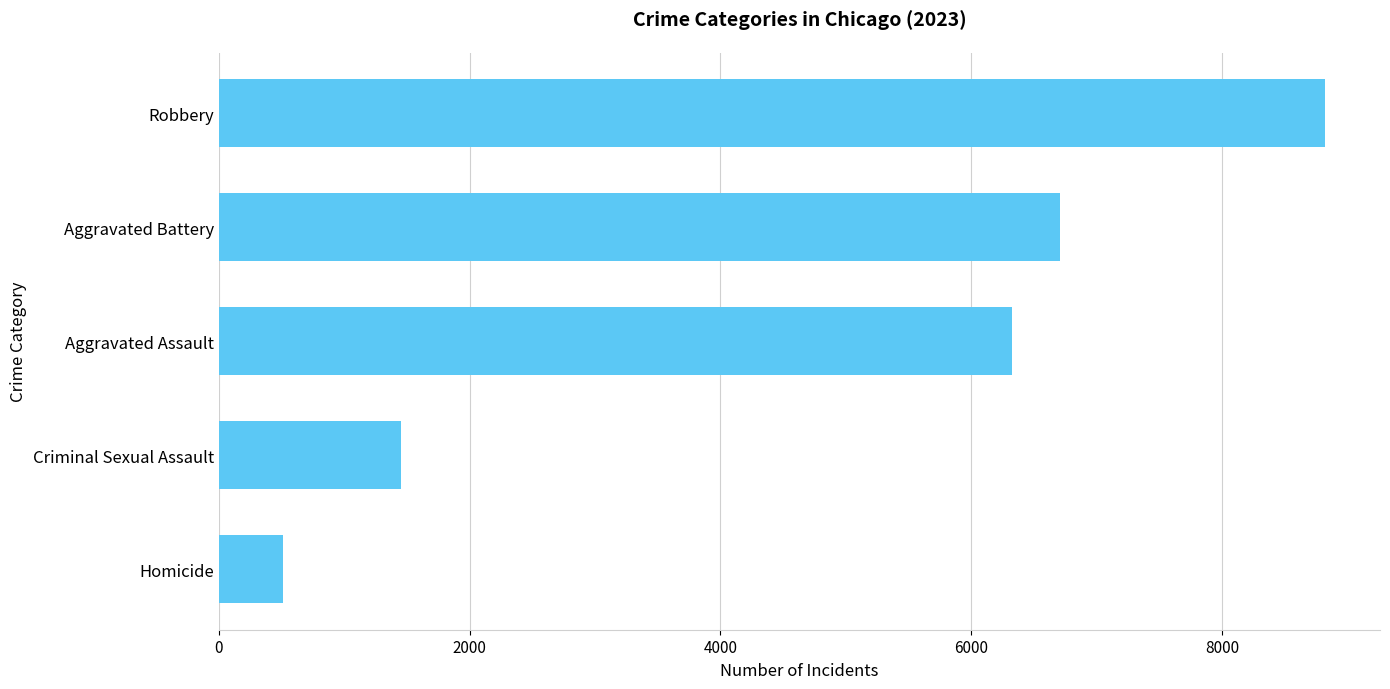

What is the smallest value displayed?

515